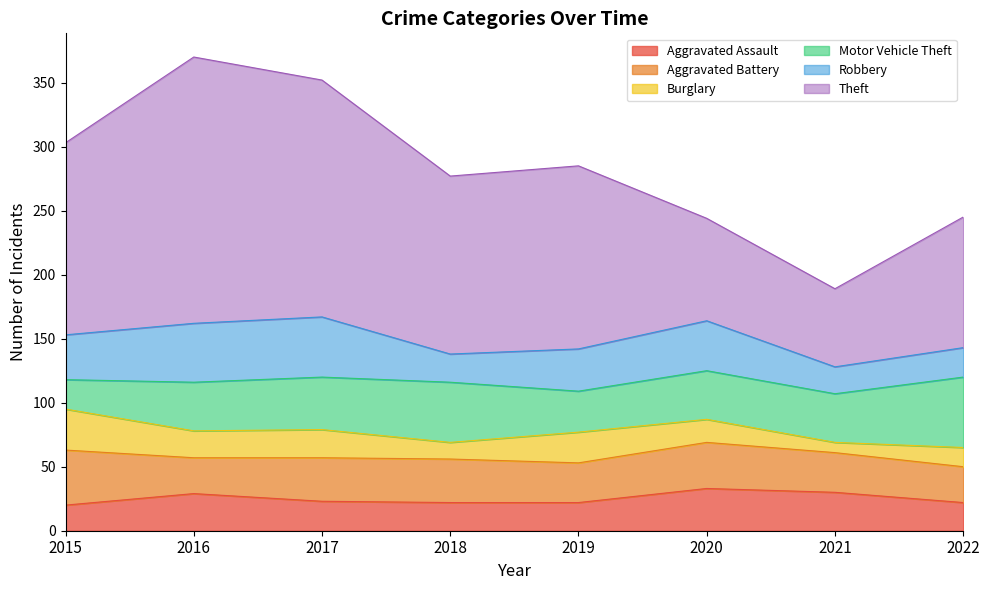

Does the chart display data point markers on the line(s)?

No